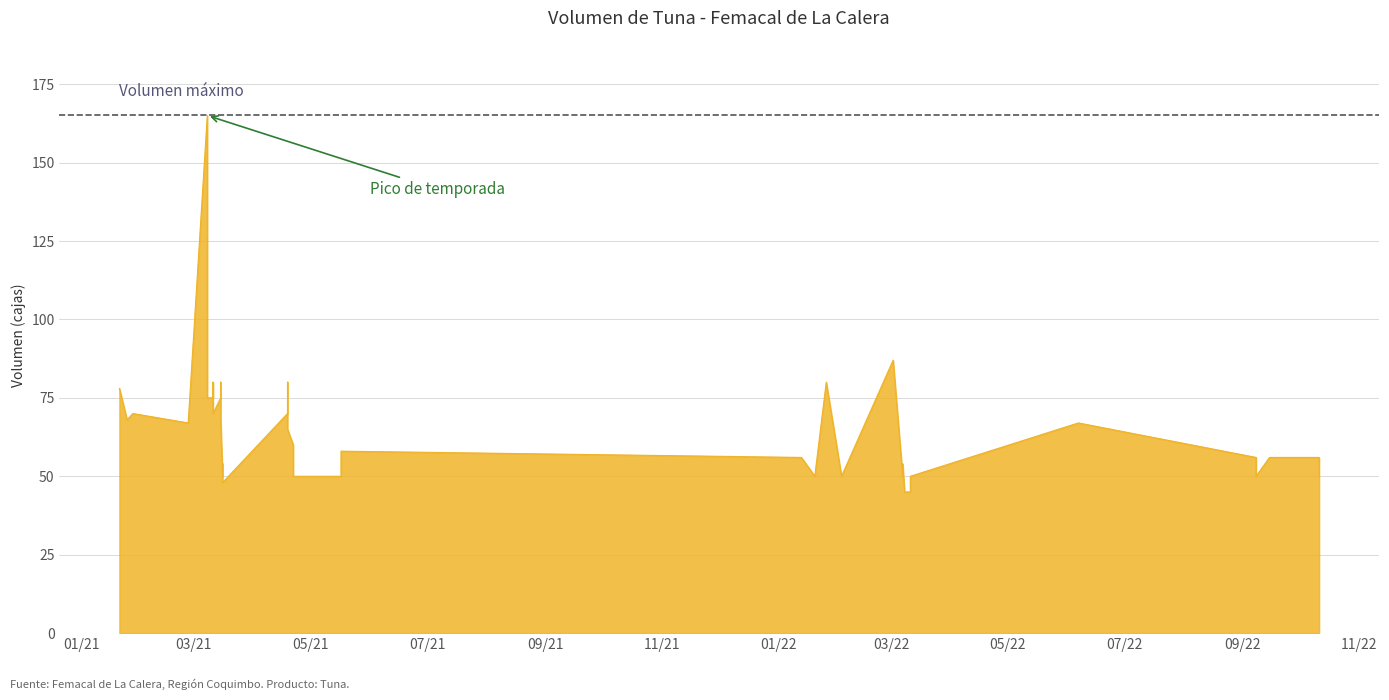

List the labels in order of value, largest first.

2021-03-08, 2022-03-02, 2021-04-19, 2021-03-15, 2022-01-26, 2021-03-11, 2021-01-21, 2021-03-15, 2021-03-08, 2021-03-11, 2021-04-19, 2021-01-28, 2021-03-11, 2021-01-25, 2021-01-25, 2021-03-15, 2021-02-26, 2022-06-07, 2021-04-19, 2021-04-22, 2021-05-17, 2021-04-22, 2022-10-11, 2022-01-13, 2022-09-08, 2022-09-15, 2022-03-07, 2021-03-16, 2022-01-20, 2021-04-22, 2022-10-11, 2022-02-03, 2022-03-07, 2021-05-17, 2022-03-11, 2021-03-16, 2022-09-08, 2021-03-16, 2022-03-08, 2022-03-11